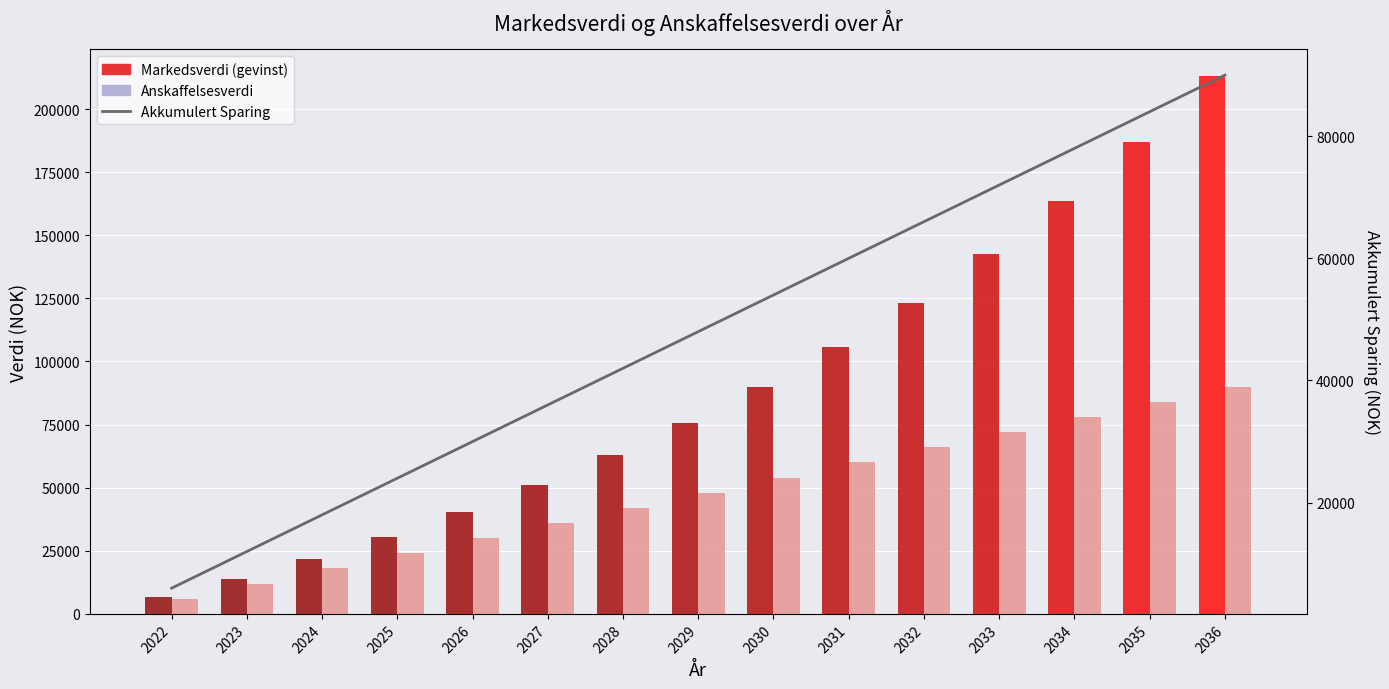

List the series in order of their peak value, lowest first.

Anskaffelsesverdi, Akkumulert Sparing, Markedsverdi